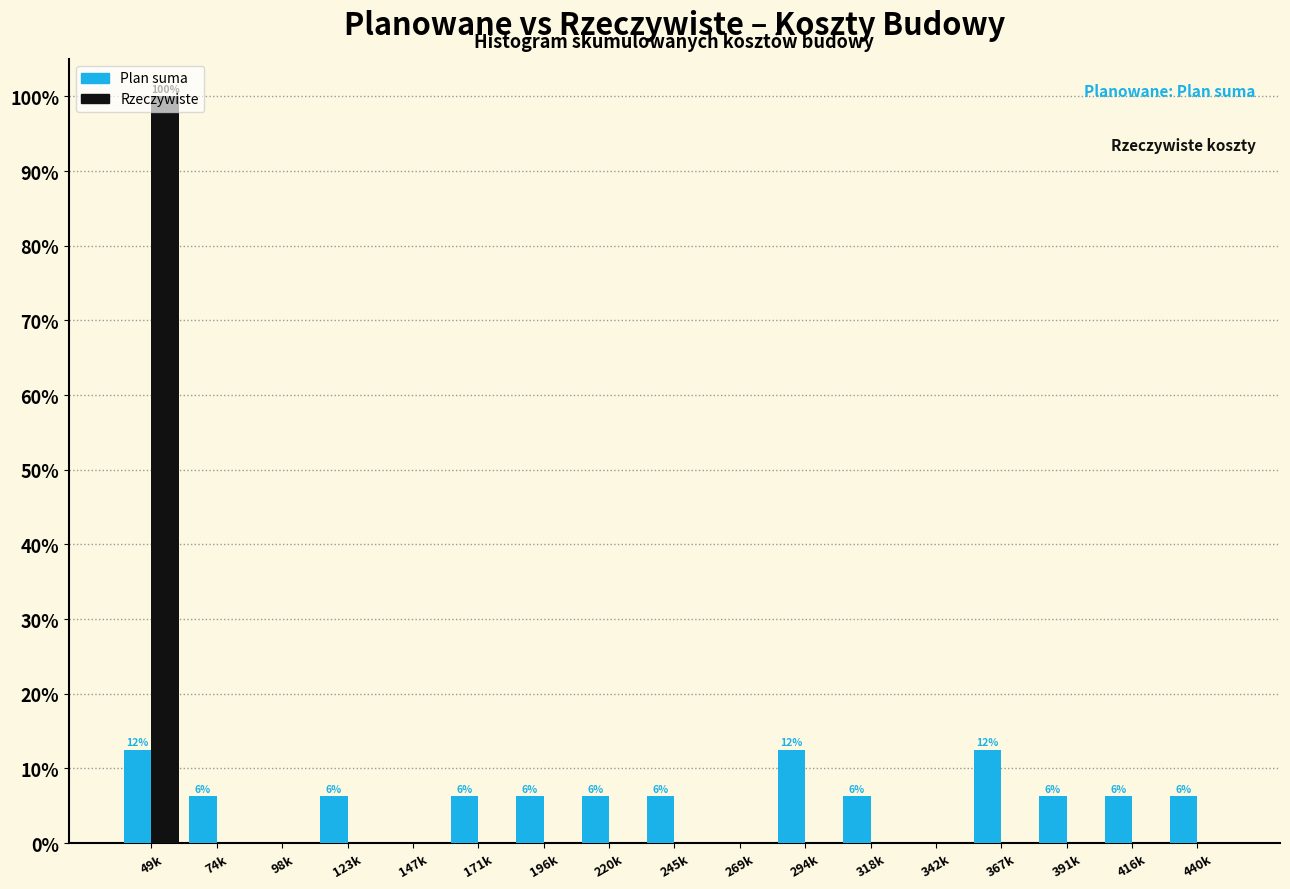

Which label corresponds to the largest value in the chart?

49k